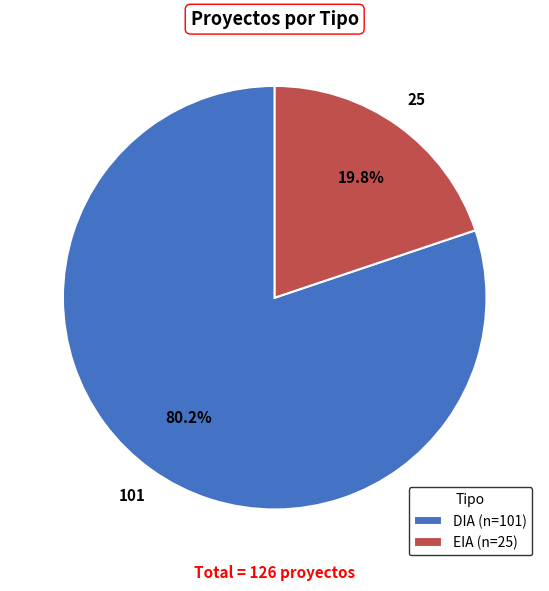

Rank the categories by value from lowest to highest.

EIA, DIA